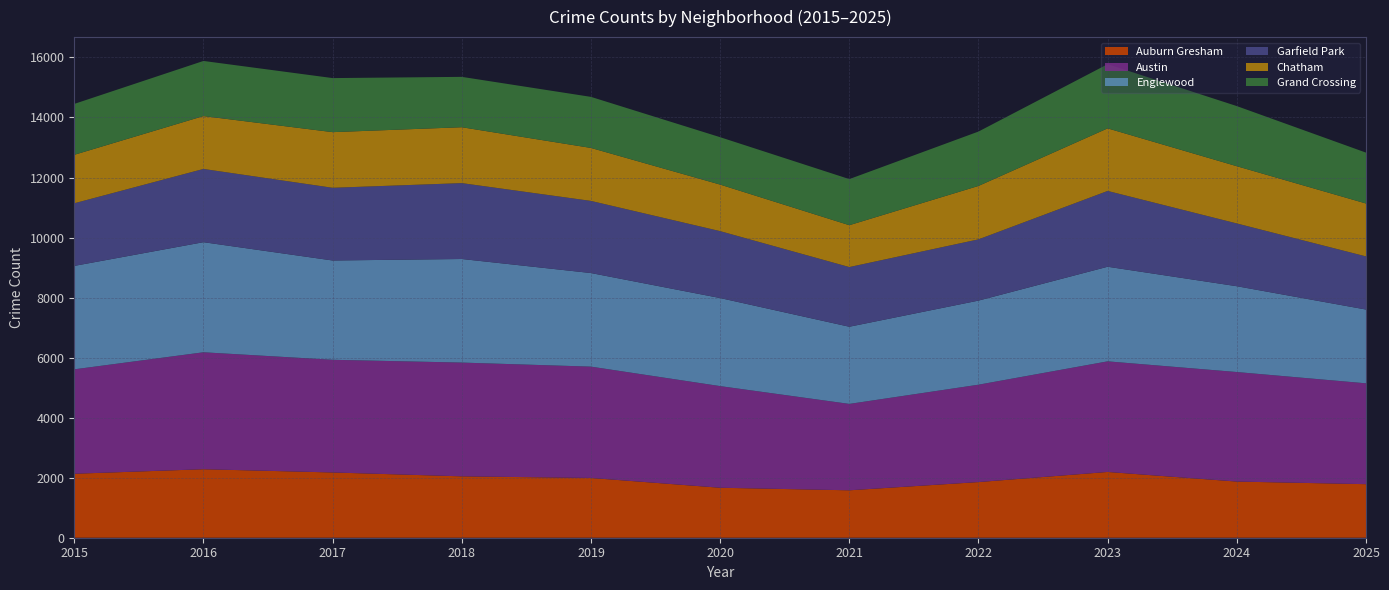

Reading right to left, extract all data points from this chart.

Auburn Gresham: 1784	1871	2191	1854	1580	1665	1991	2045	2174	2282	2131
Austin: 3360	3649	3685	3244	2878	3386	3709	3790	3754	3896	3479
Englewood: 2458	2859	3152	2802	2571	2934	3118	3451	3308	3668	3446
Garfield Park: 1770	2091	2525	2040	1988	2229	2403	2528	2422	2440	2086
Chatham: 1763	1907	2085	1780	1395	1551	1765	1862	1854	1762	1615
Grand Crossing: 1695	2003	2138	1812	1536	1579	1701	1678	1801	1836	1696